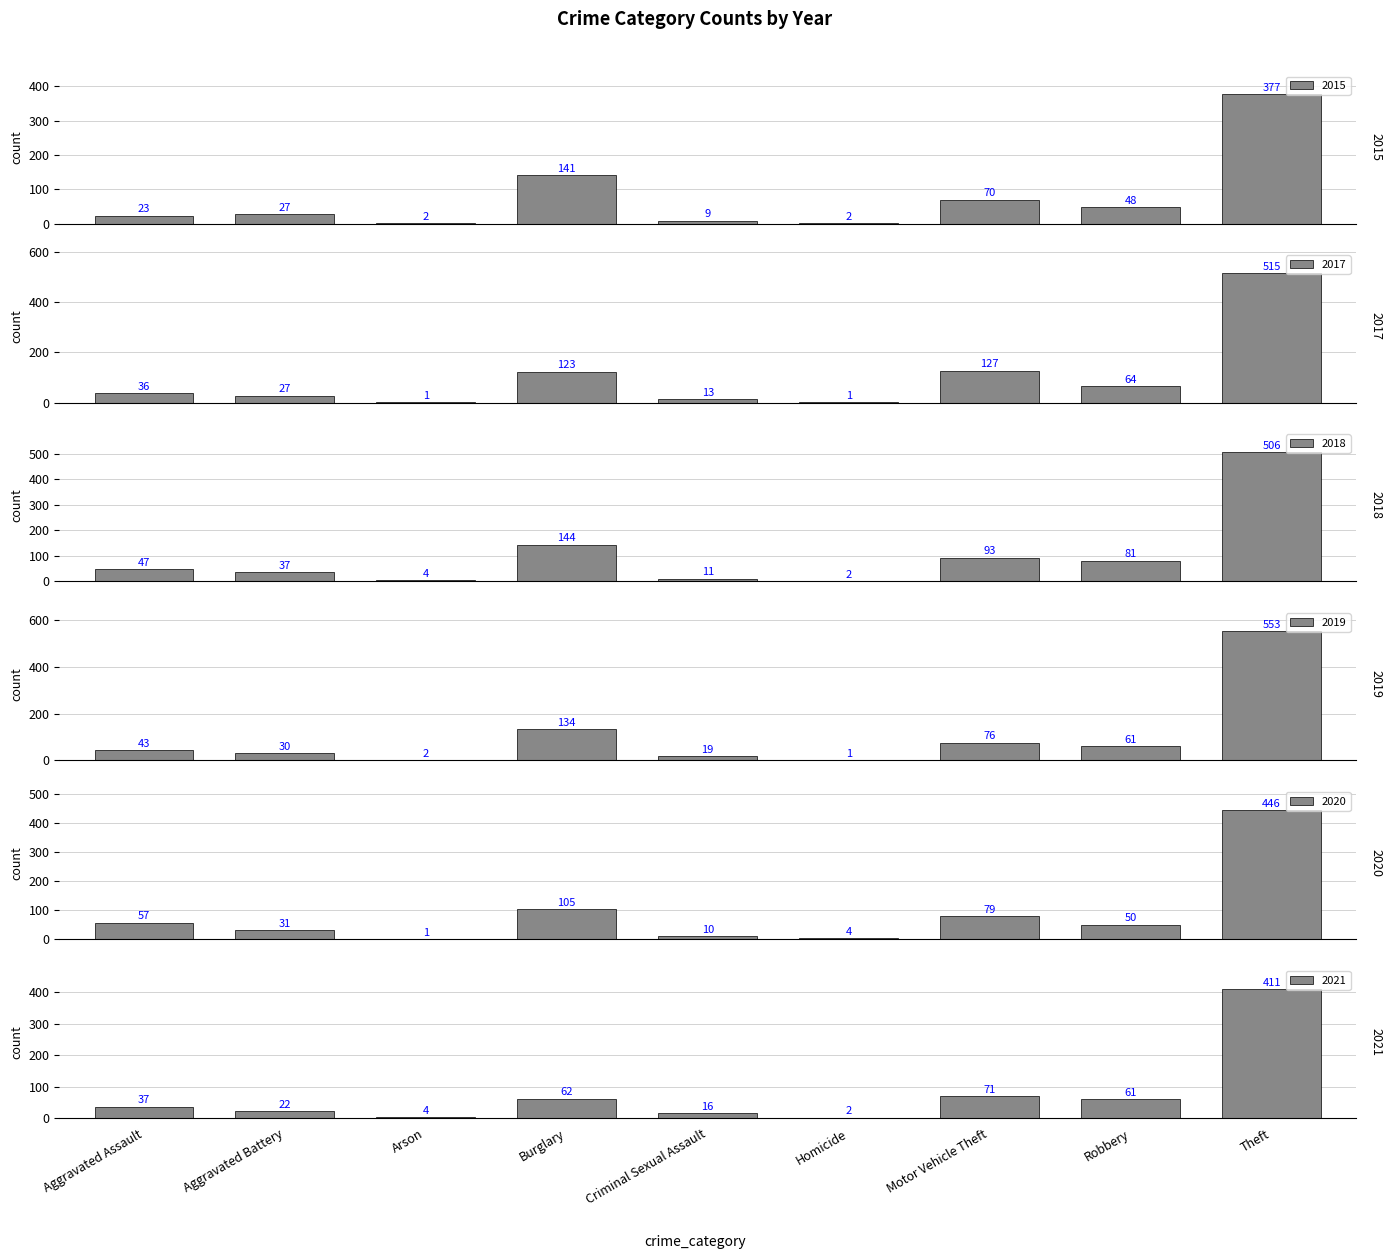

Are the bars horizontal?

No